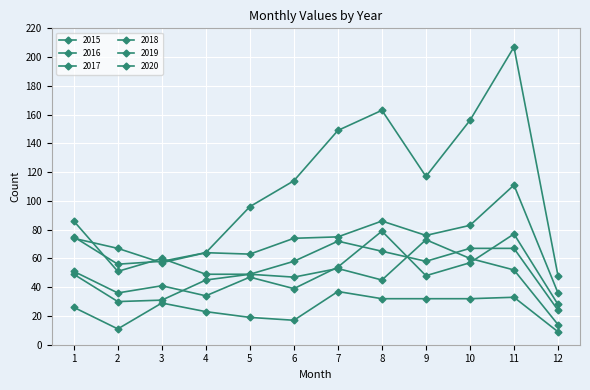

At which category is the sum across all series the highest?

11